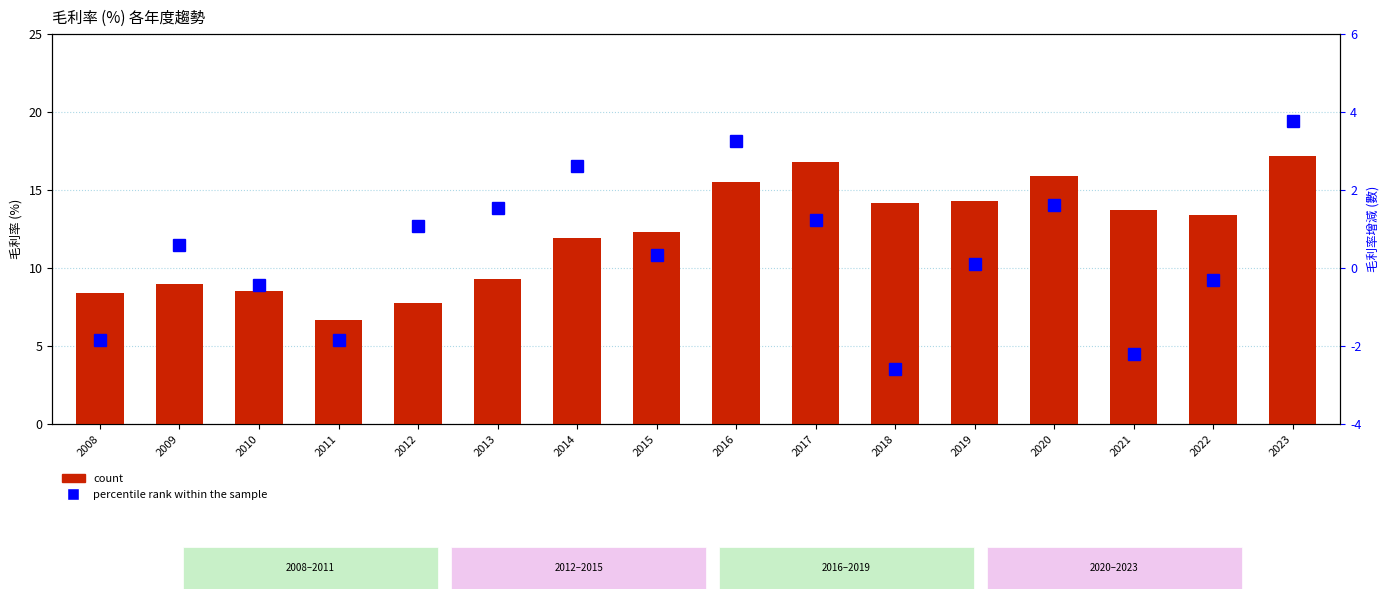

Rank the series at 2014 from lowest to highest value.

percentile rank within the sample, count